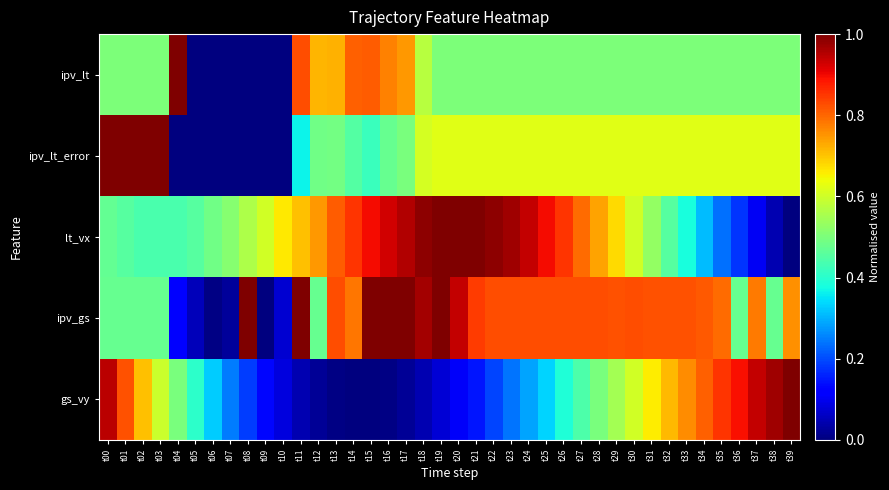

What is the greatest value displayed?

1.0